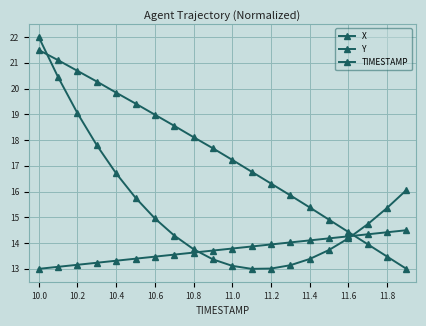

Count the number of data series in this chart.

3